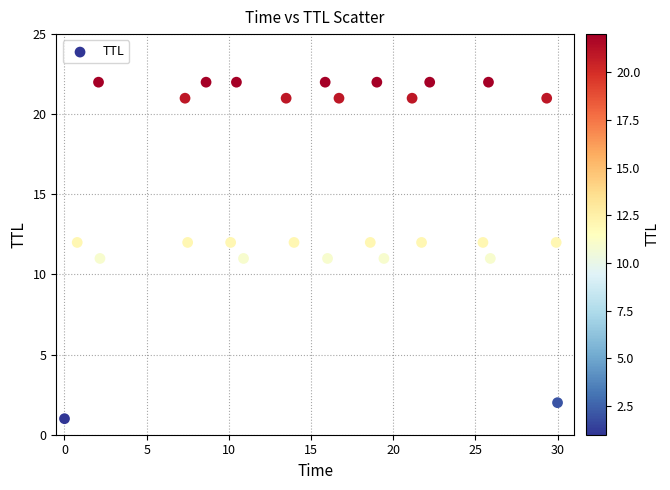

What is the range of Y values (max minus min)?

21